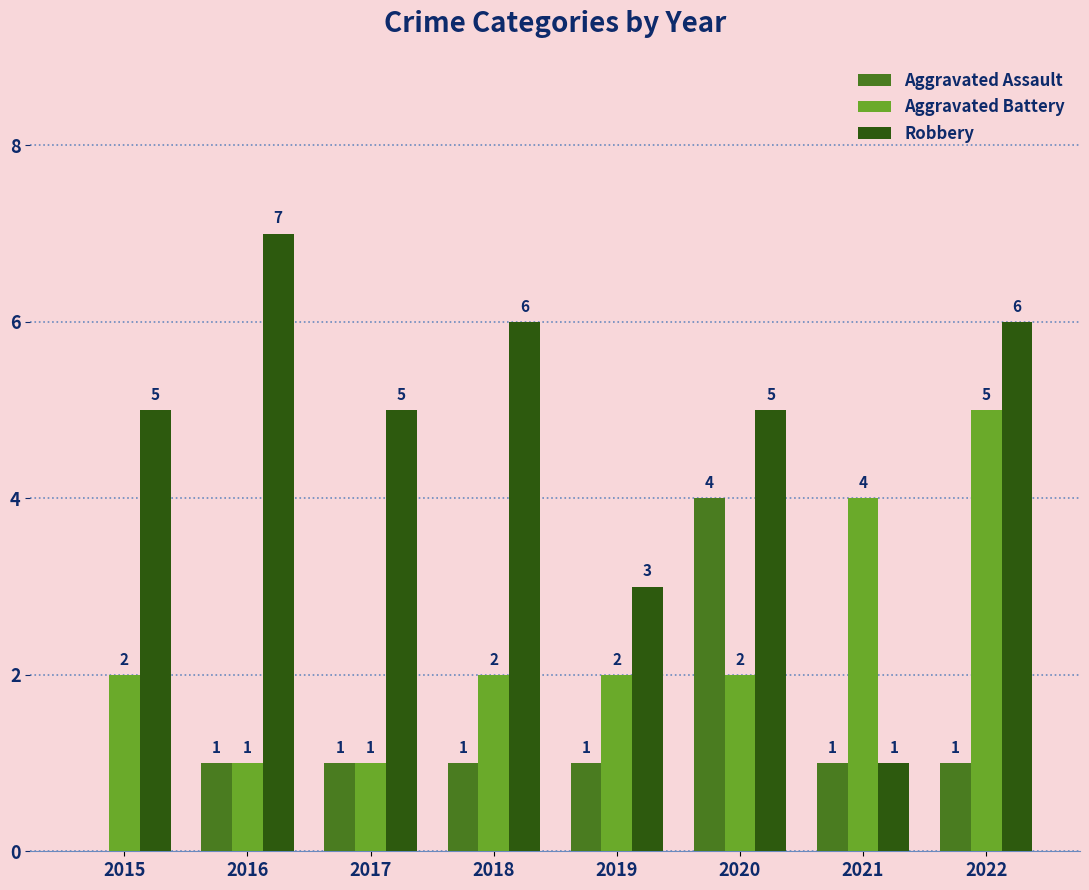

How many groups of bars are there?

8